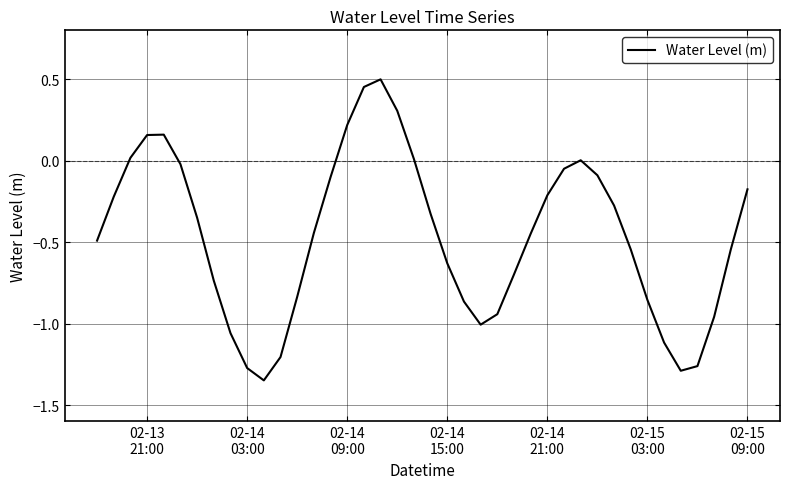

What is the difference between the maximum and minimum values?

1.8